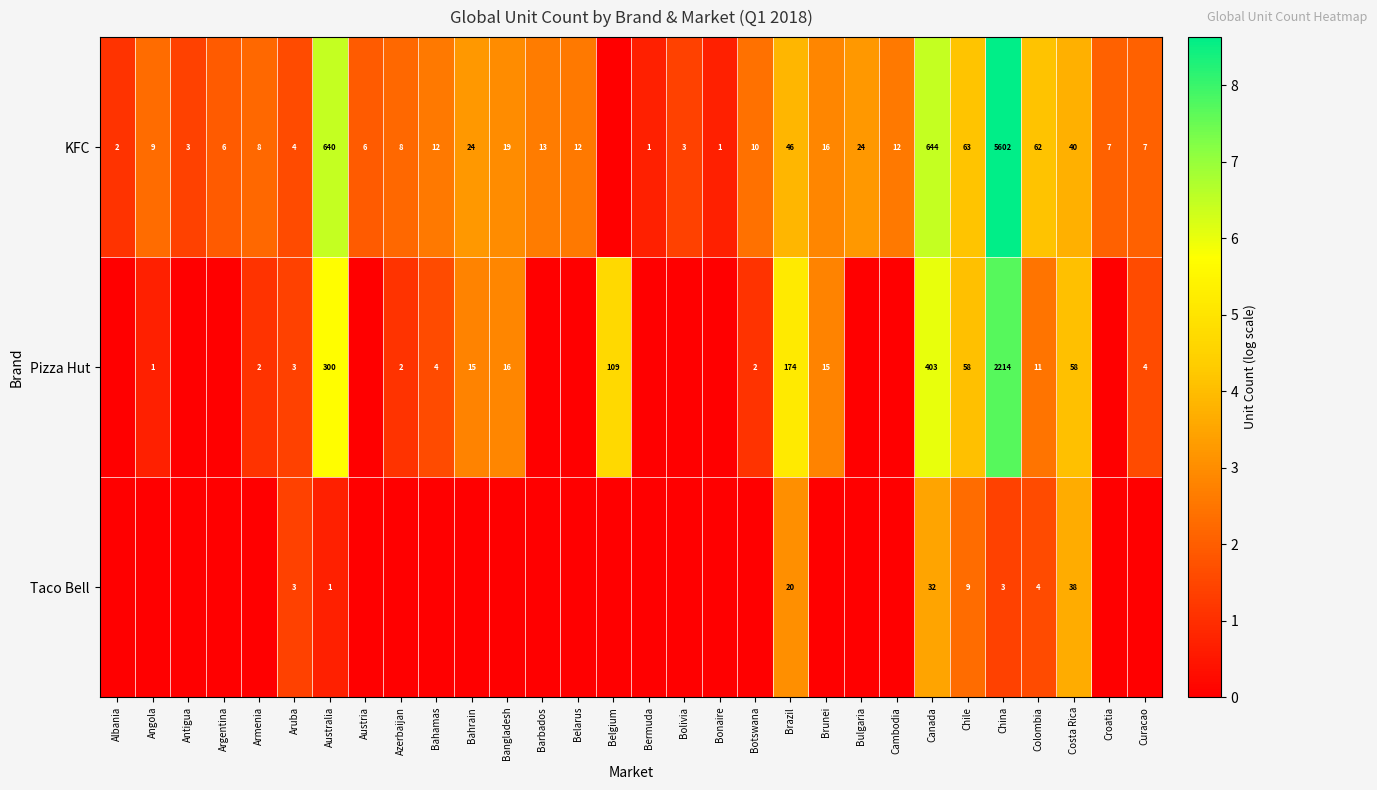

What is the sum of the KFC values at Barbados and Brunei?

29